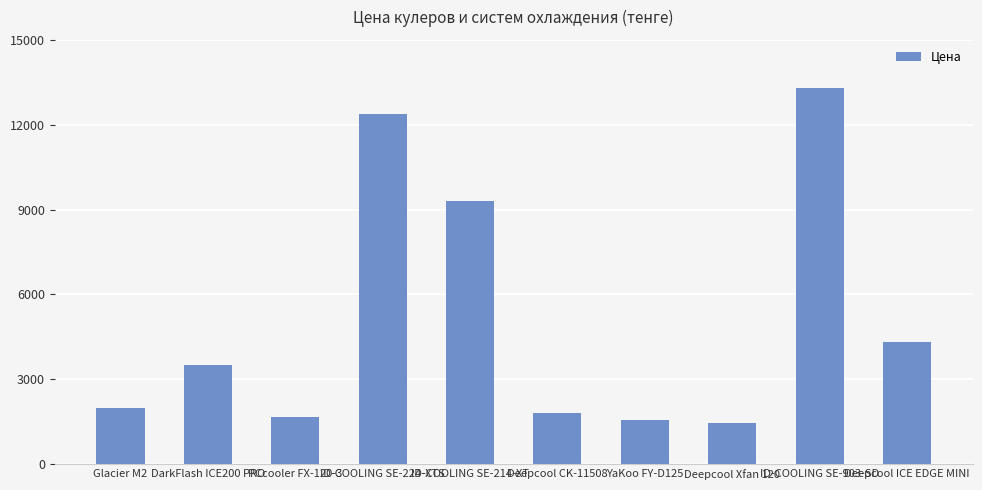

What is the maximum value shown in the chart?

13290